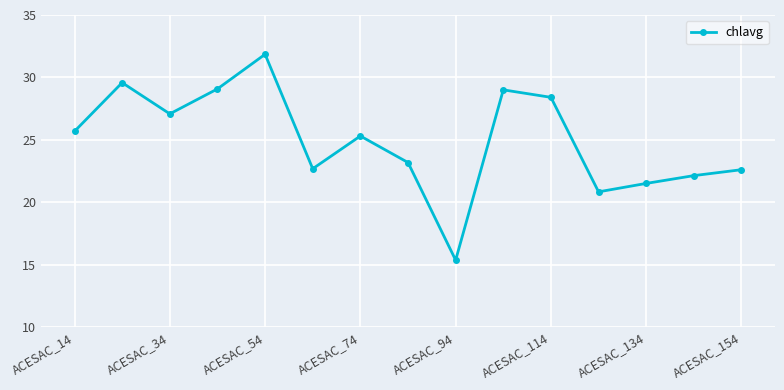

How many interior local valleys (lower than both neighbors) does the data have?

4